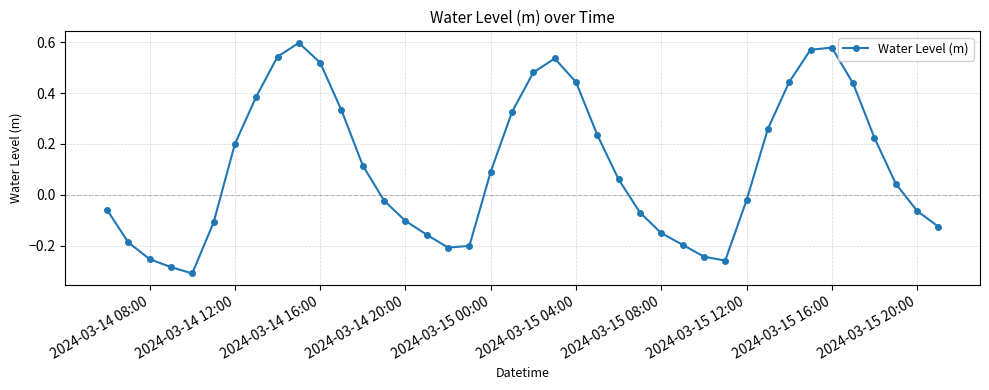

What is the difference between the maximum and minimum values?

0.9